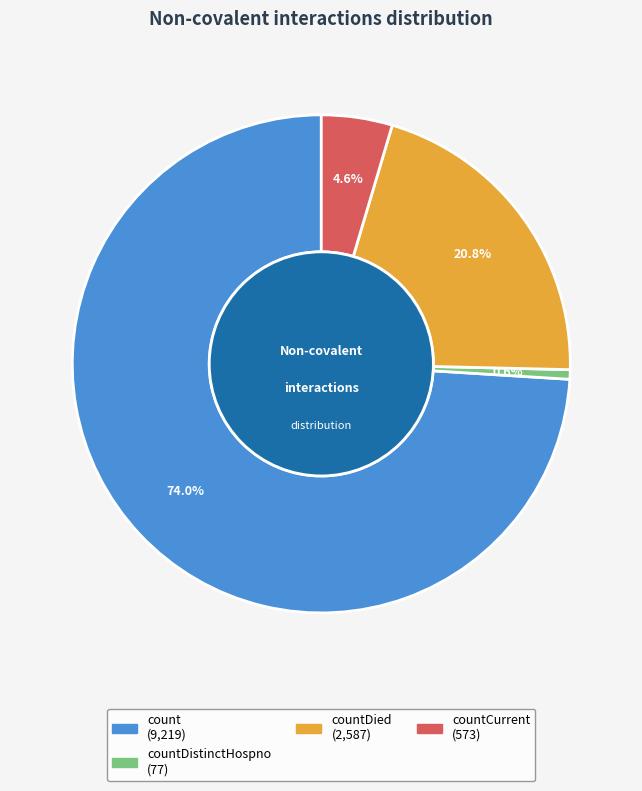

Is there a majority slice in this chart?

Yes